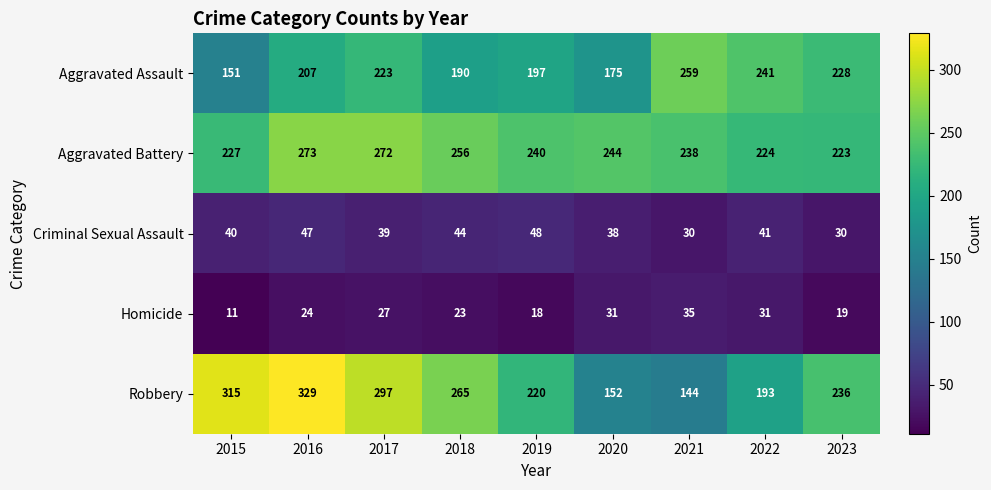

What value does the Robbery series have at 2023, to the nearest 50?

250